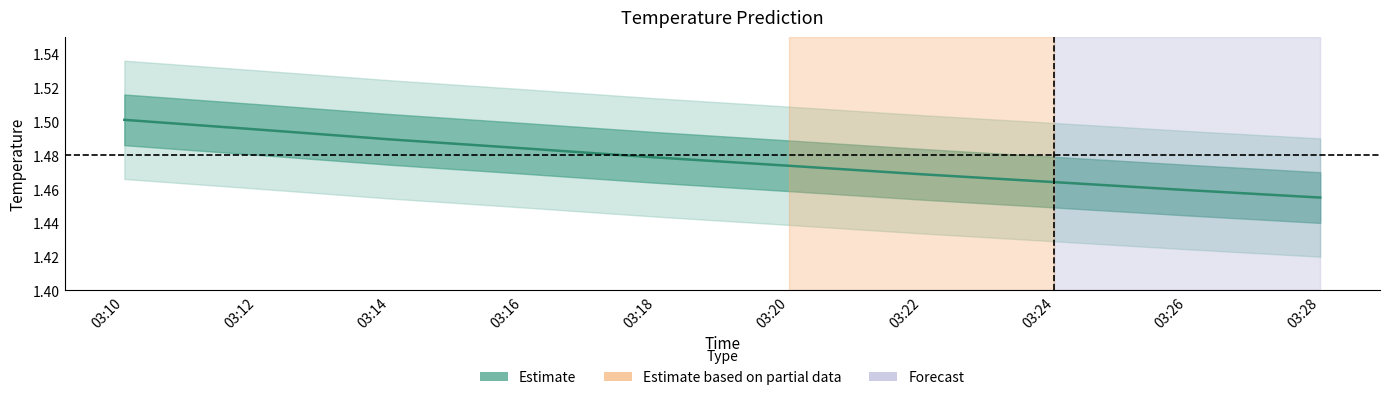

True or false: there are more than 1 points higher than both neighbors.

False